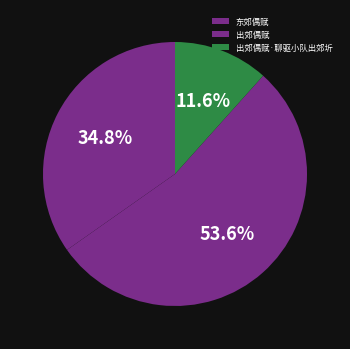

Which category has the biggest portion of the pie?

出郊偶赋